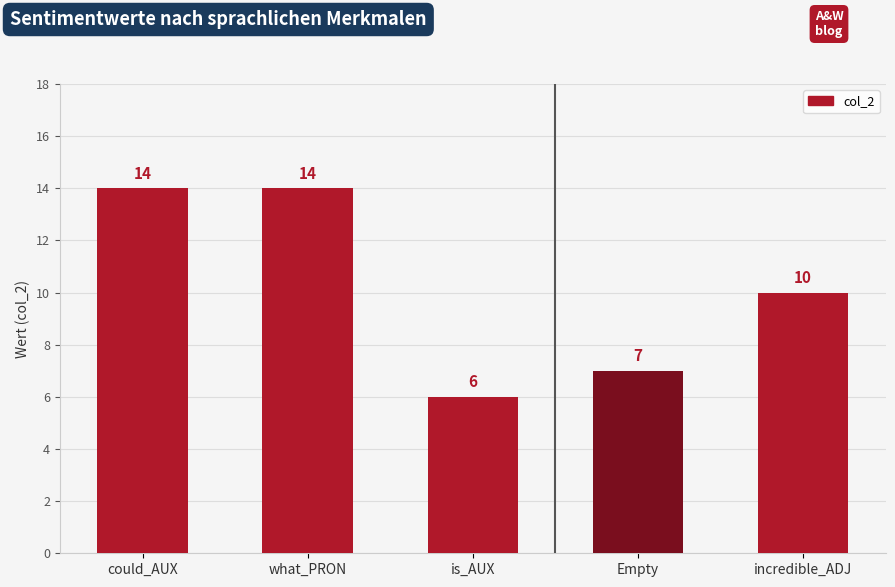

How many bars are there in total?

5